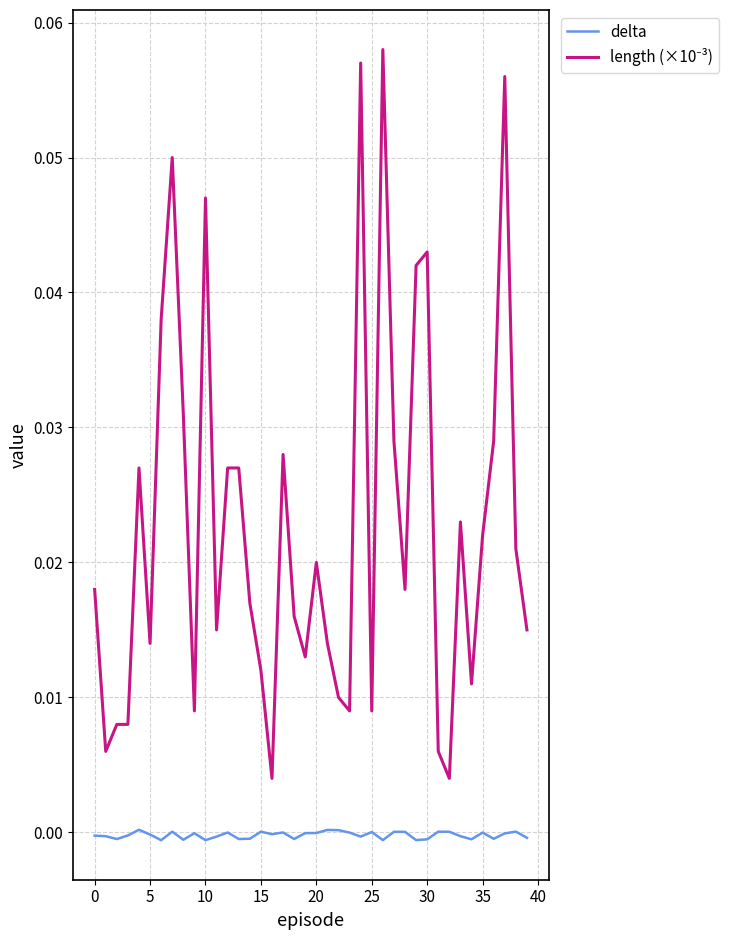

The value of delta at 25 is 0.0. True or false?

True